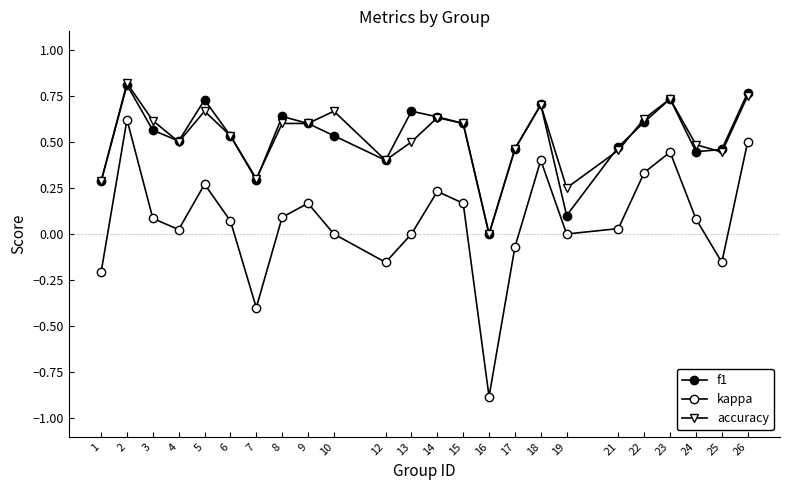

Reading right to left, extract all data points from this chart.

f1: 0.8	0.5	0.4	0.7	0.6	0.5	0.1	0.7	0.5	0.0	0.6	0.6	0.7	0.4	0.5	0.6	0.6	0.3	0.5	0.7	0.5	0.6	0.8	0.3
kappa: 0.5	-0.2	0.1	0.4	0.3	0.0	0.0	0.4	-0.1	-0.9	0.2	0.2	0.0	-0.2	0.0	0.2	0.1	-0.4	0.1	0.3	0.0	0.1	0.6	-0.2
accuracy: 0.8	0.4	0.5	0.7	0.6	0.5	0.2	0.7	0.5	0.0	0.6	0.6	0.5	0.4	0.7	0.6	0.6	0.3	0.5	0.7	0.5	0.6	0.8	0.3